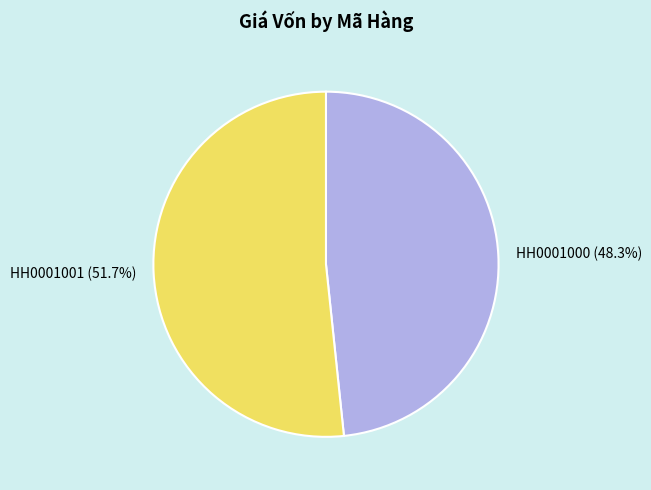

What is the ratio of the value at HH0001001 to the value at HH0001000?

1.1